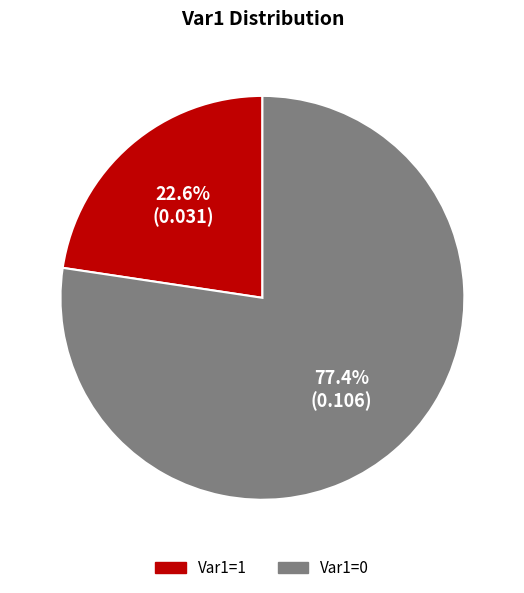

What percentage do Var1=0 and Var1=1 together represent?

100.0%